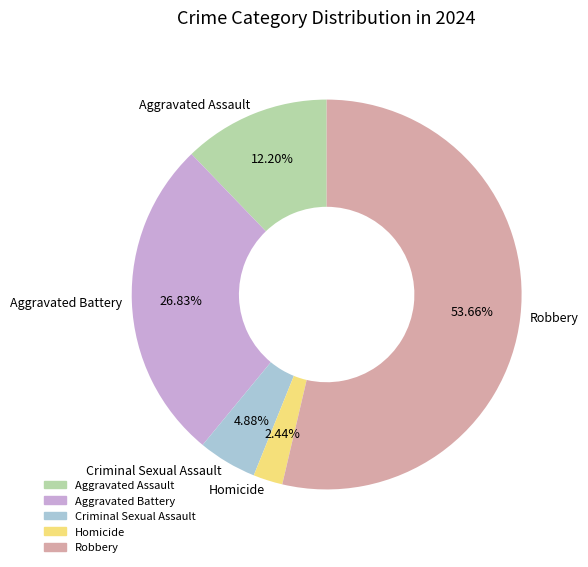

Which has a higher value, Robbery or Aggravated Battery?

Robbery